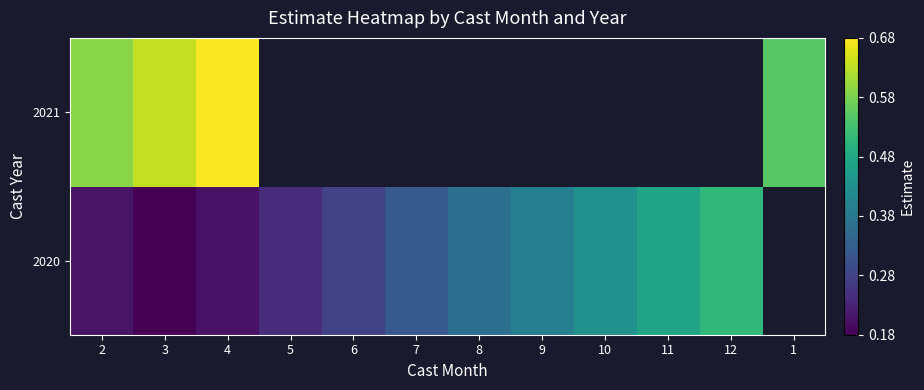

How many values in the 2020 series exceed 0?

11